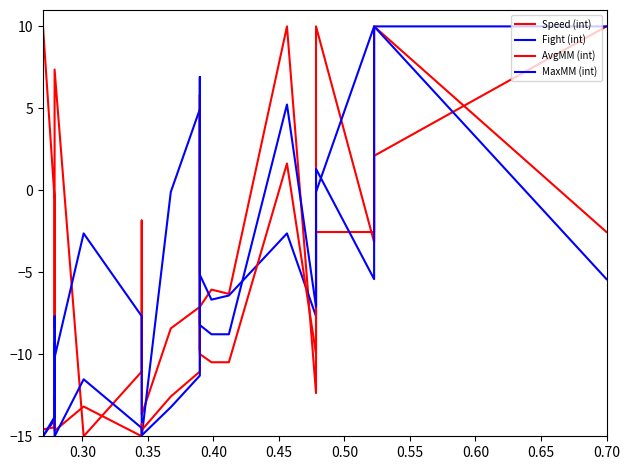

Where is the first local maximum for MaxMM (int)?

0.40